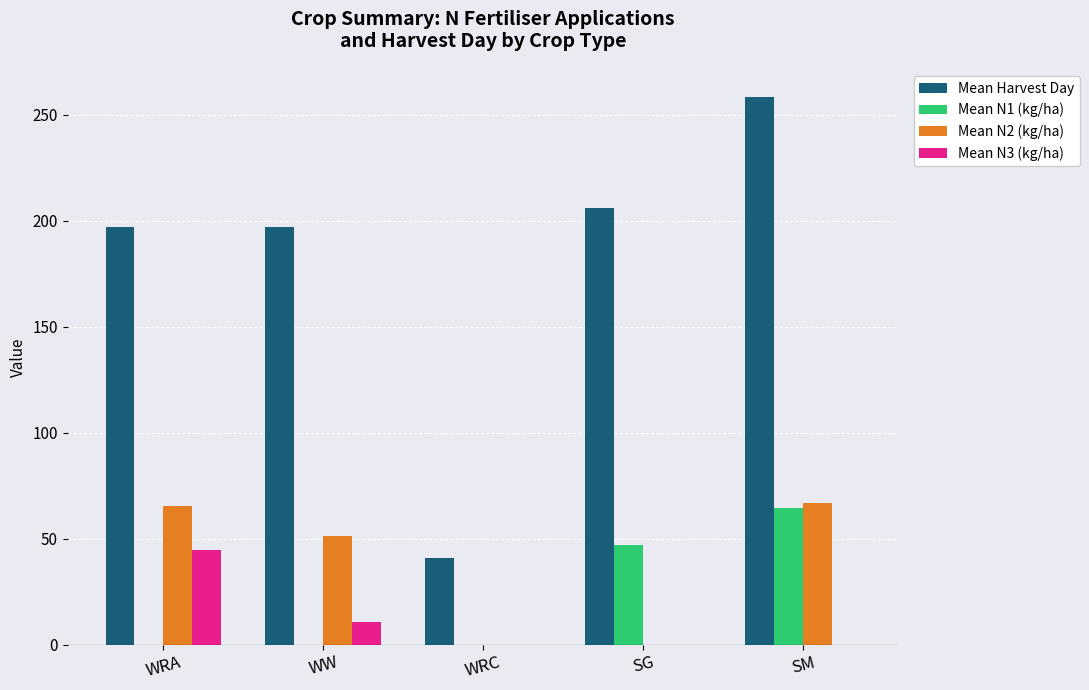

Reading right to left, list all the values displayed in this chart.

Mean Harvest Day: 258.5	206.0	41.0	197.0	197.0
Mean N1 (kg/ha): 64.4	47.2	0.0	0.0	0.0
Mean N2 (kg/ha): 66.7	0.0	0.0	51.1	65.3
Mean N3 (kg/ha): 0.0	0.0	0.0	10.6	44.9